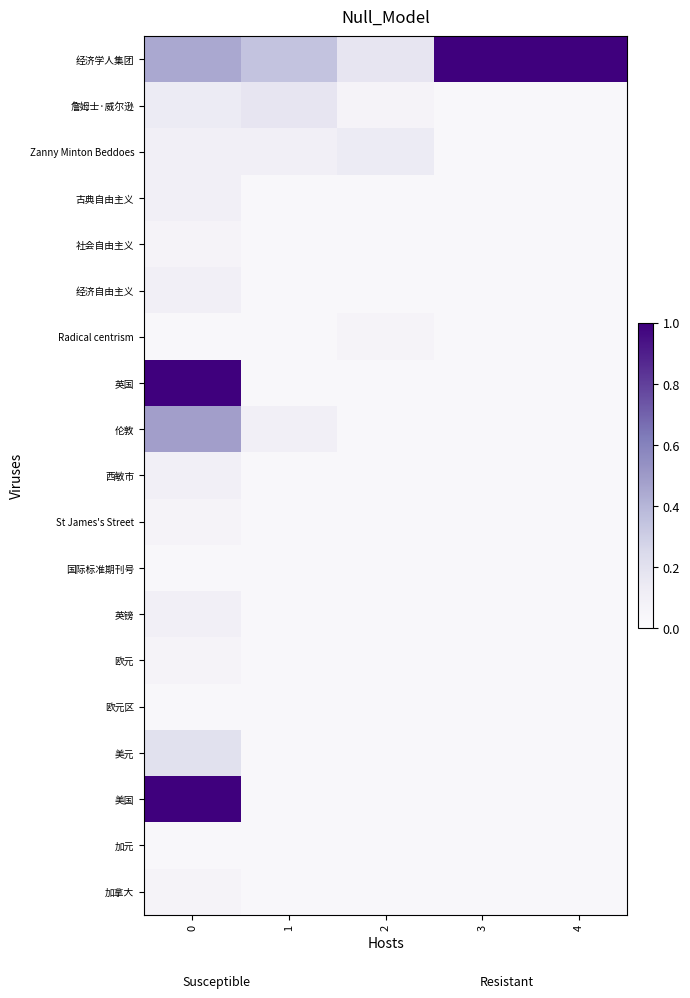

Reading left to right, extract all data points from this chart.

经济学人集团: 0=0.4	1=0.3	2=0.2	3=1.0	4=1.0
詹姆士·威尔逊: 0=0.1	1=0.2	2=0.1	3=0.0	4=0.0
Zanny Minton Beddoes: 0=0.1	1=0.1	2=0.1	3=0.0	4=0.0
古典自由主义: 0=0.1	1=0.0	2=0.0	3=0.0	4=0.0
社会自由主义: 0=0.1	1=0.0	2=0.0	3=0.0	4=0.0
经济自由主义: 0=0.1	1=0.0	2=0.0	3=0.0	4=0.0
Radical centrism: 0=0.0	1=0.0	2=0.1	3=0.0	4=0.0
英国: 0=1.0	1=0.0	2=0.0	3=0.0	4=0.0
伦敦: 0=0.5	1=0.1	2=0.0	3=0.0	4=0.0
西敏市: 0=0.1	1=0.0	2=0.0	3=0.0	4=0.0
St James's Street: 0=0.1	1=0.0	2=0.0	3=0.0	4=0.0
国际标准期刊号: 0=0.0	1=0.0	2=0.0	3=0.0	4=0.0
英镑: 0=0.1	1=0.0	2=0.0	3=0.0	4=0.0
欧元: 0=0.1	1=0.0	2=0.0	3=0.0	4=0.0
欧元区: 0=0.0	1=0.0	2=0.0	3=0.0	4=0.0
美元: 0=0.2	1=0.0	2=0.0	3=0.0	4=0.0
美国: 0=1.0	1=0.0	2=0.0	3=0.0	4=0.0
加元: 0=0.0	1=0.0	2=0.0	3=0.0	4=0.0
加拿大: 0=0.1	1=0.0	2=0.0	3=0.0	4=0.0